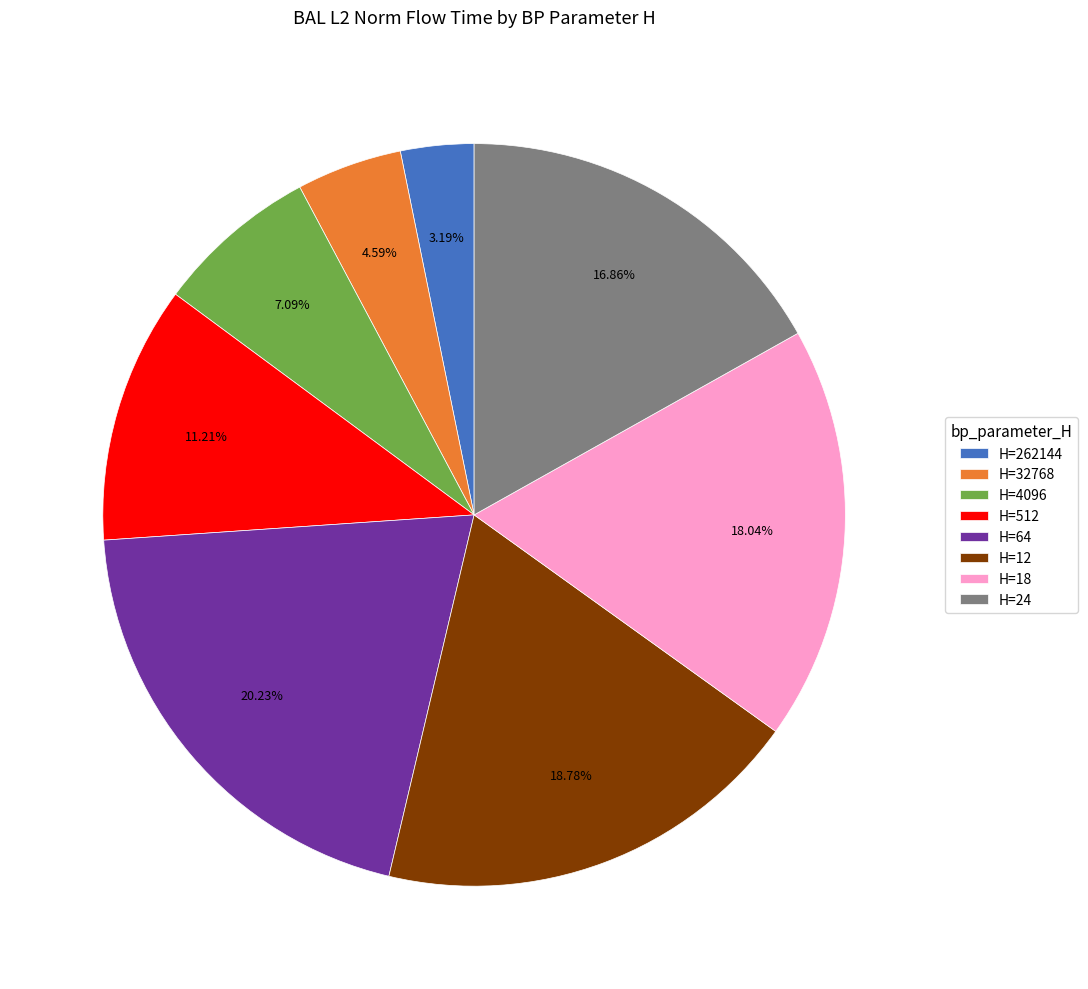

Count the number of slices in the pie.

8